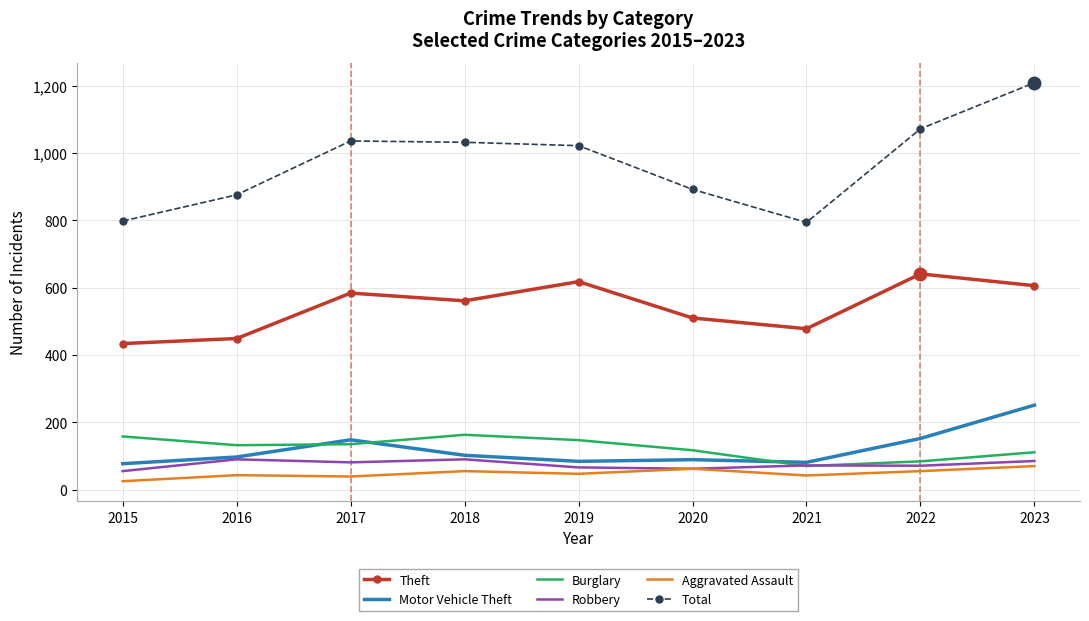

Which series has the largest total across all categories?

Total